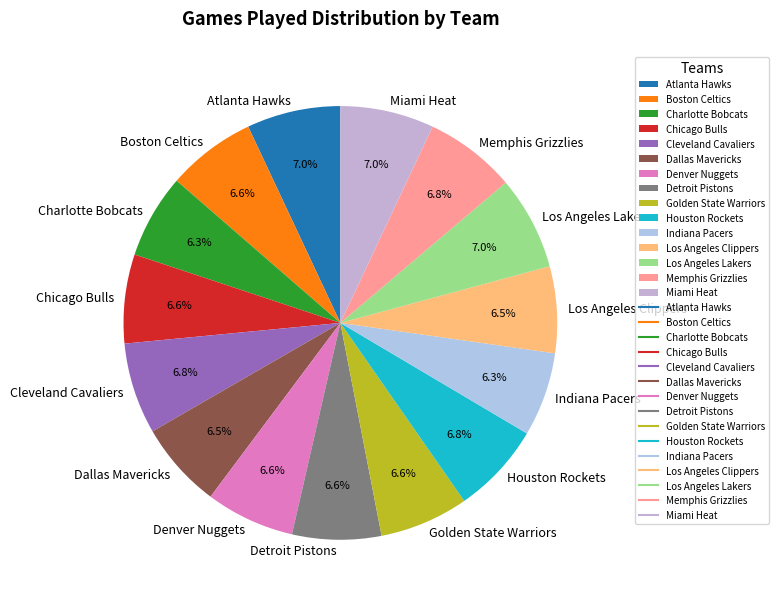

To the nearest percent, what portion does Golden State Warriors represent?

7%